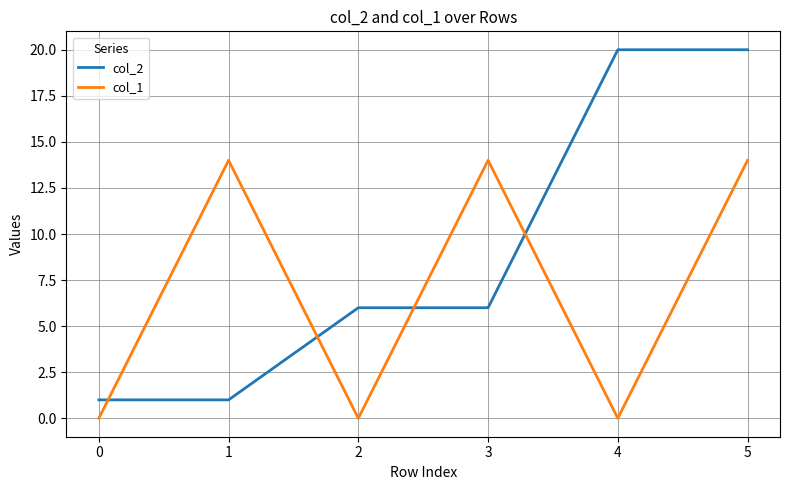

The value of col_1 at 0 is 5. True or false?

False